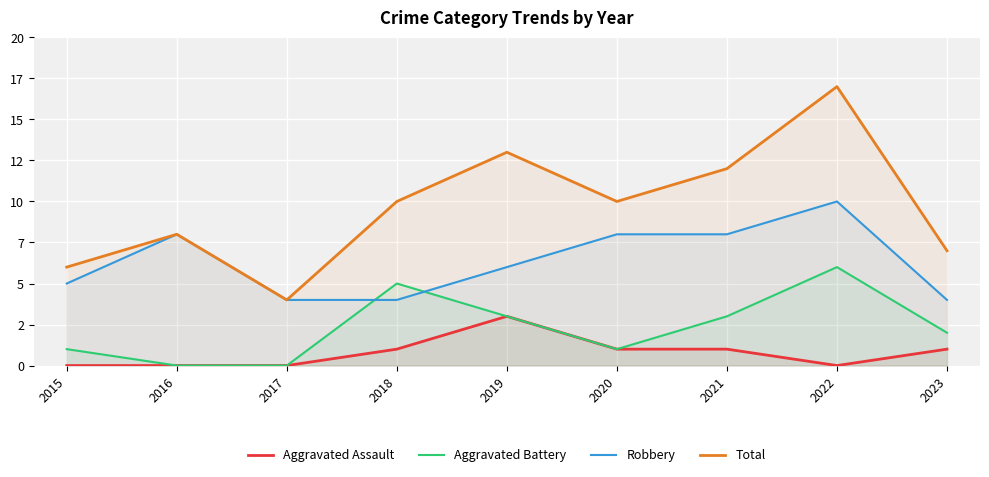

Where is Aggravated Assault nearest to the value 1?

2018